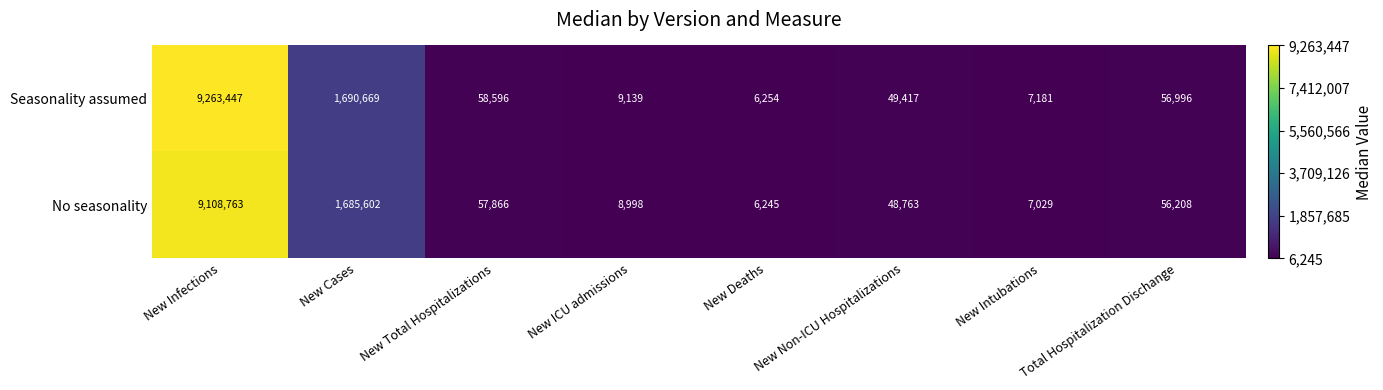

The No seasonality series shows 1558 at New Intubations. True or false?

False